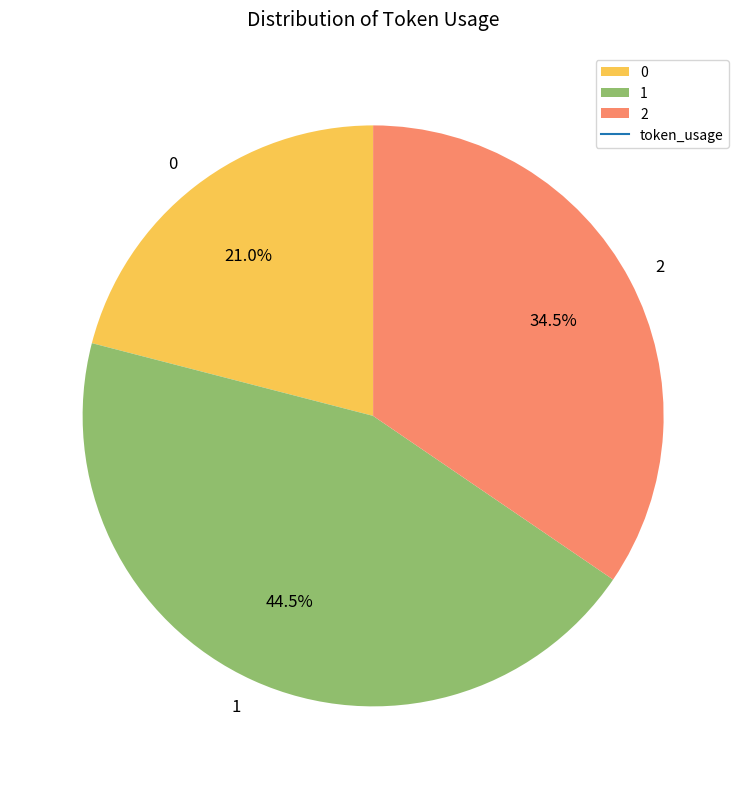

Is 0 the majority of the pie?

No